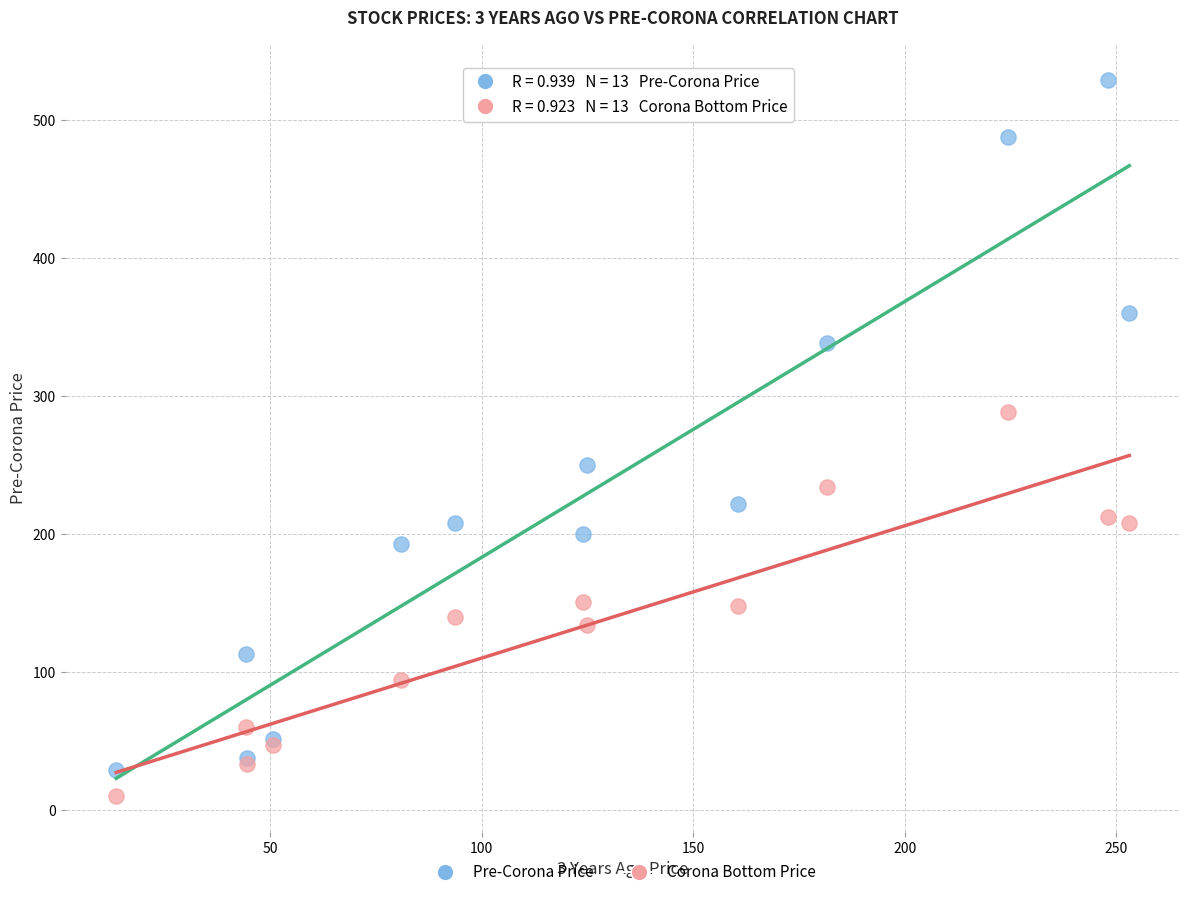

In the Pre-Corona Price series, what Y value is closest to 279?

249.7